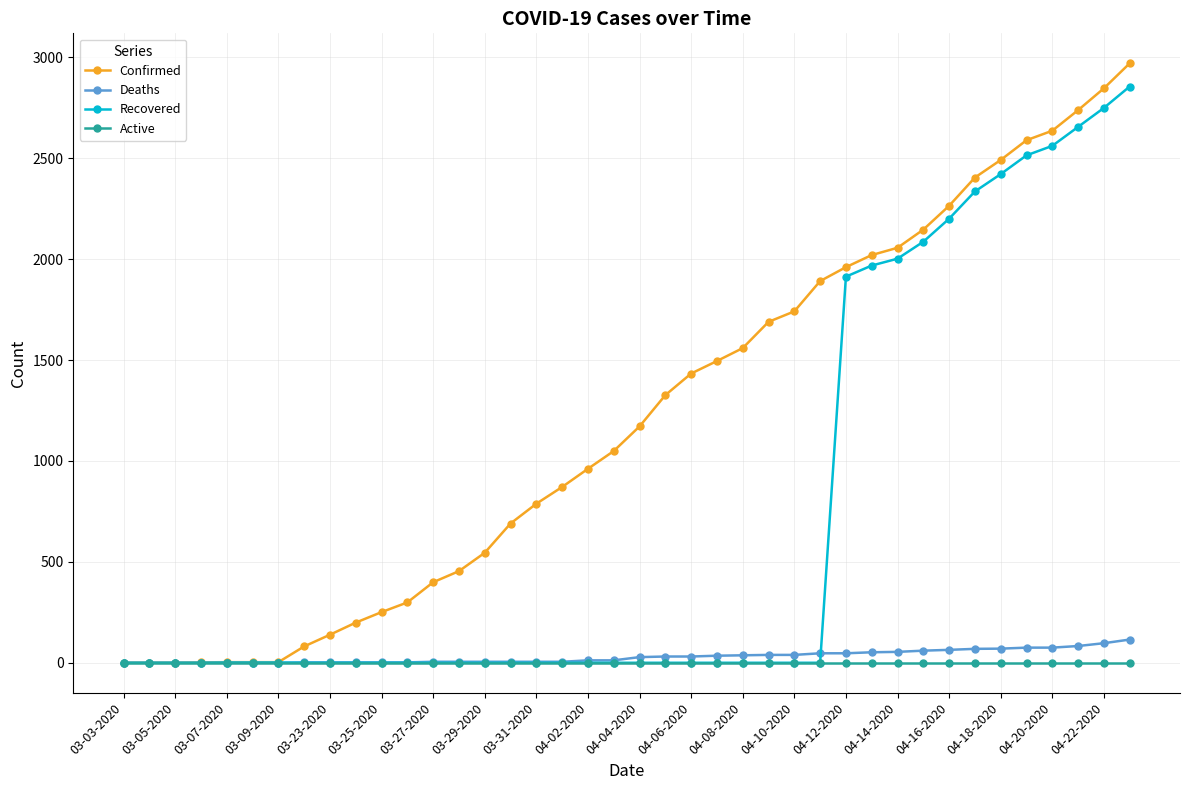

At how many categories does at least one series exceed 1293?

19